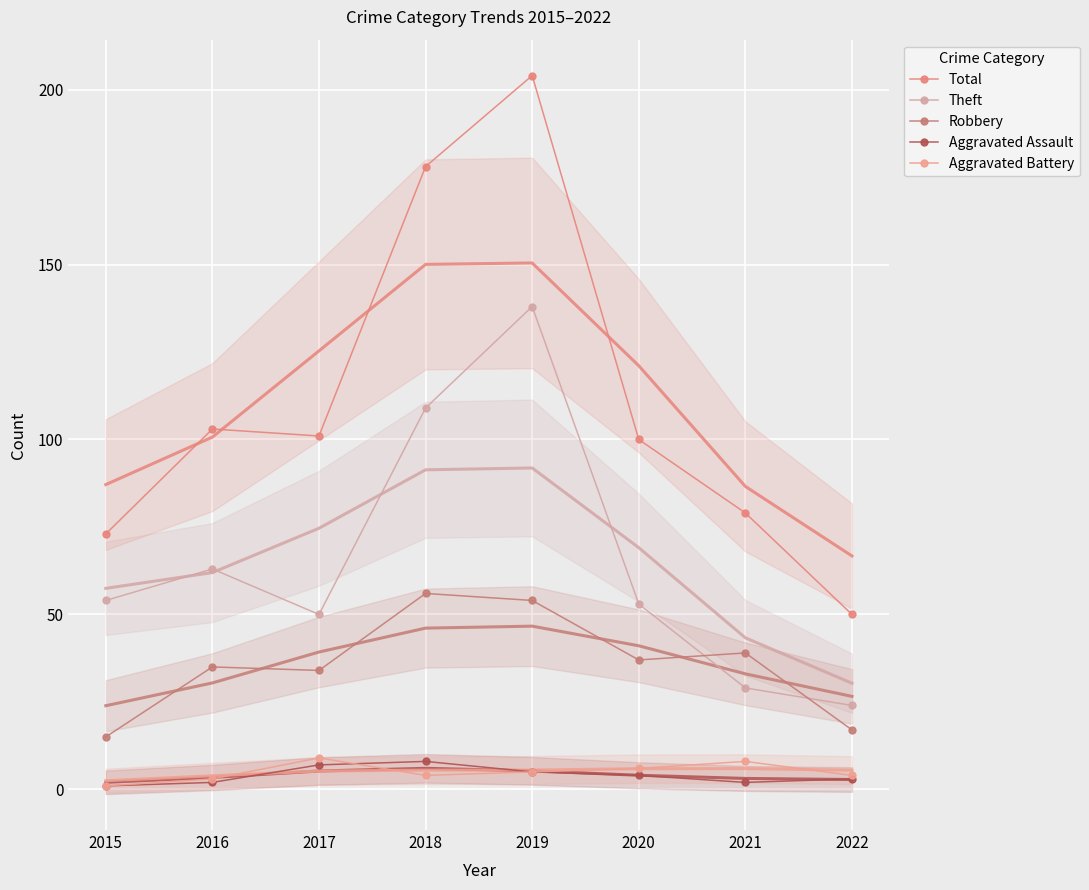

How many interior local peaks does the Total series have?

2